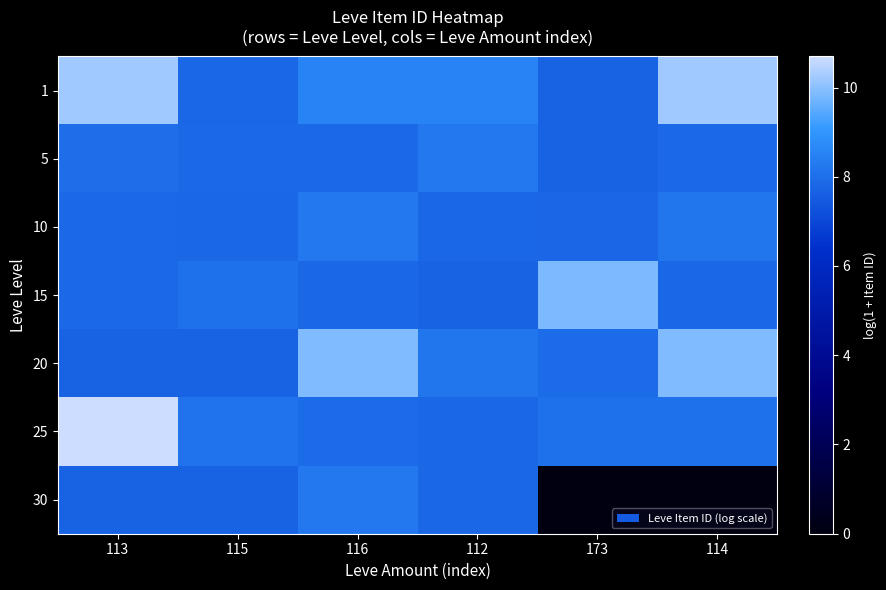

Which label corresponds to the smallest value in the chart?

173